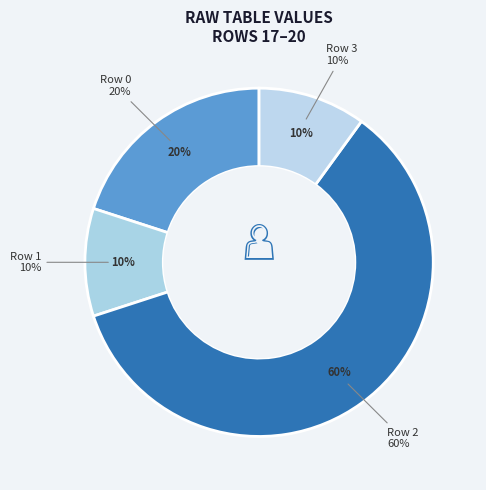

True or false: (1+1j) accounts for 24% of the total.

False